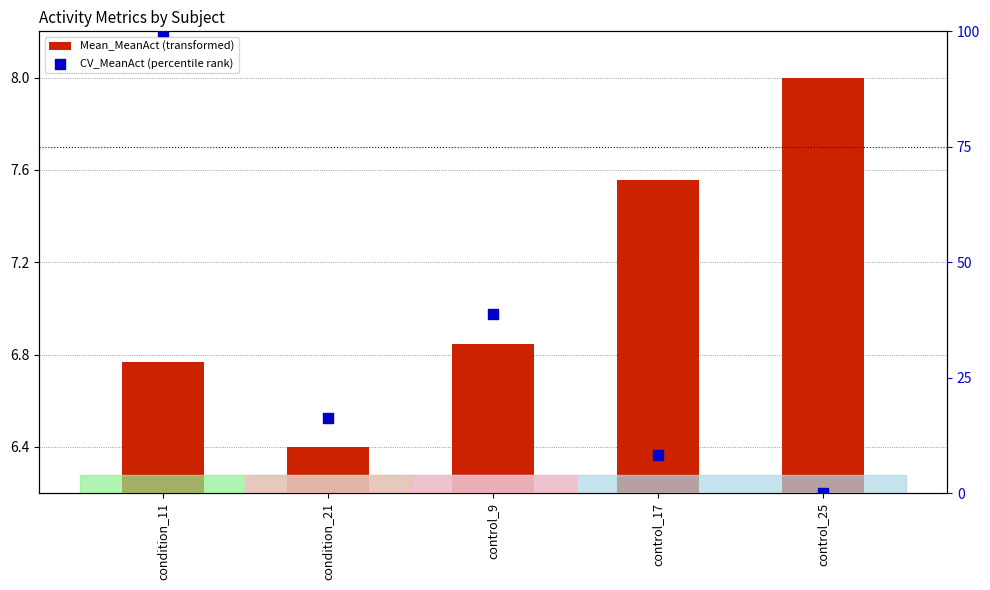

At how many categories does at least one series exceed 25?

2